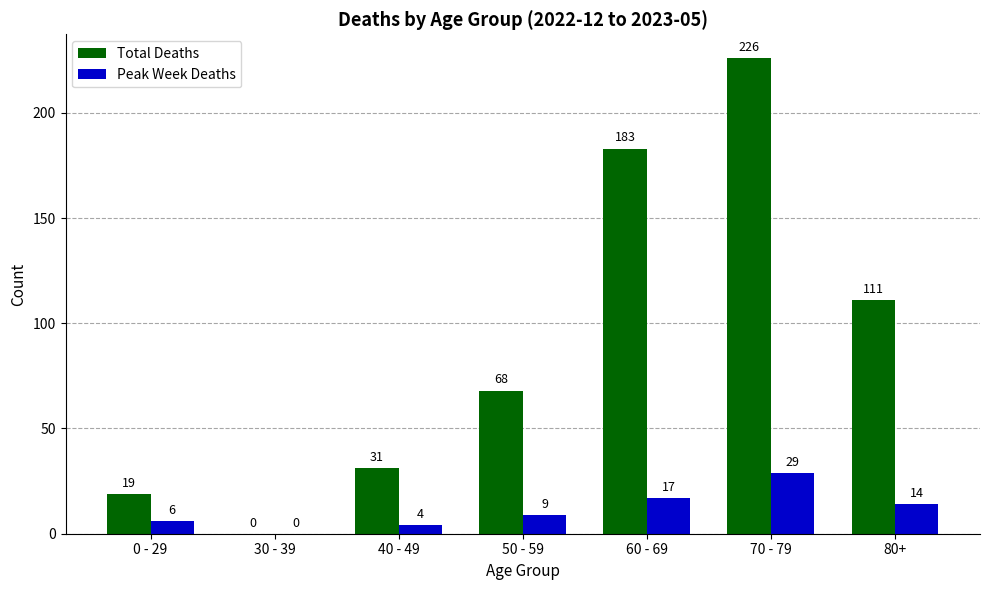

What are all the series names shown in the legend?

Total Deaths, Peak Week Deaths